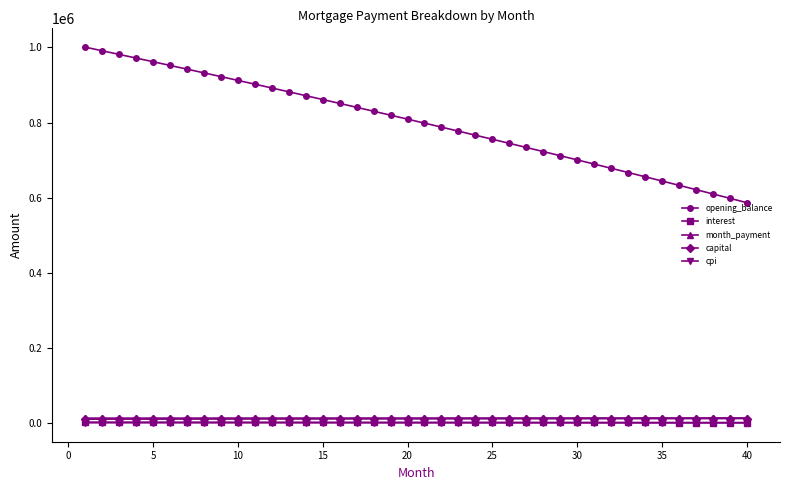

What is the maximum value shown in the chart?

1001000.0